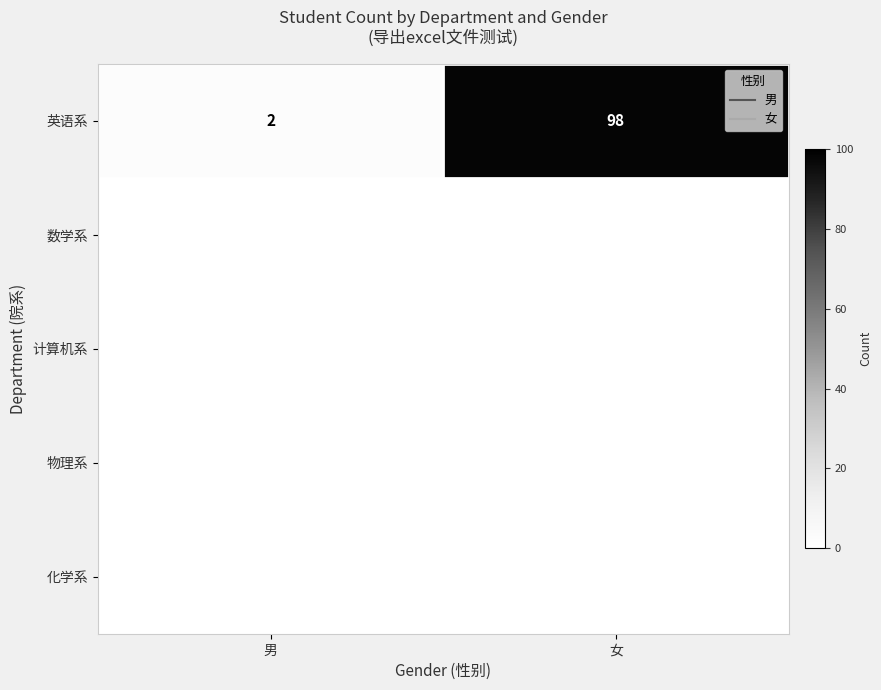

What is the difference between the highest and lowest values at 男?

2